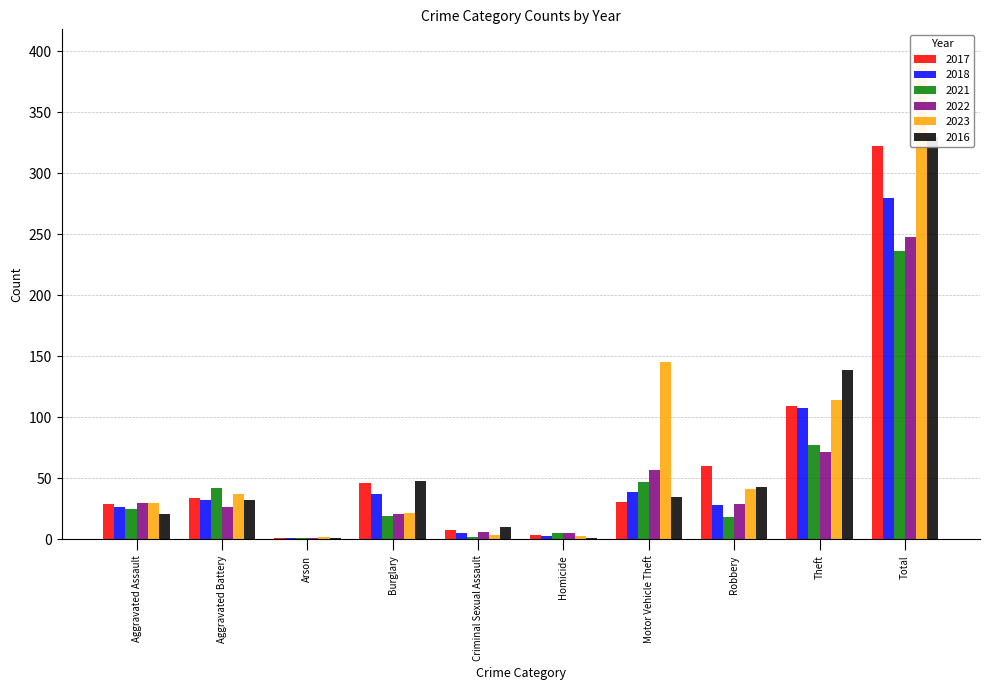

The value of 2022 at Theft is 72. True or false?

True